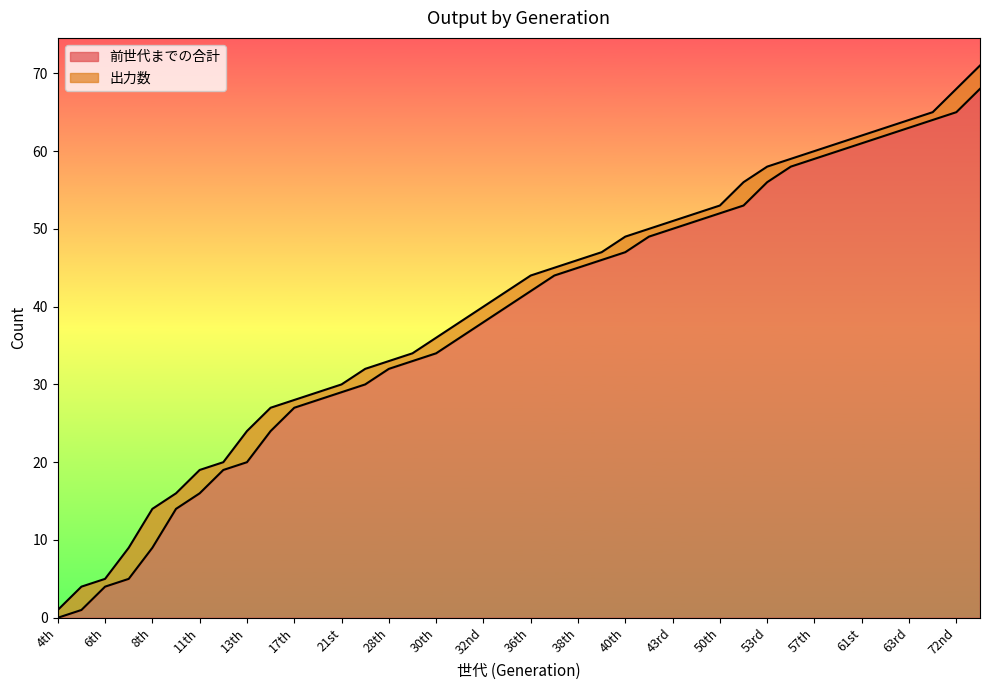

True or false: the data has more than 1 interior local peaks.

False